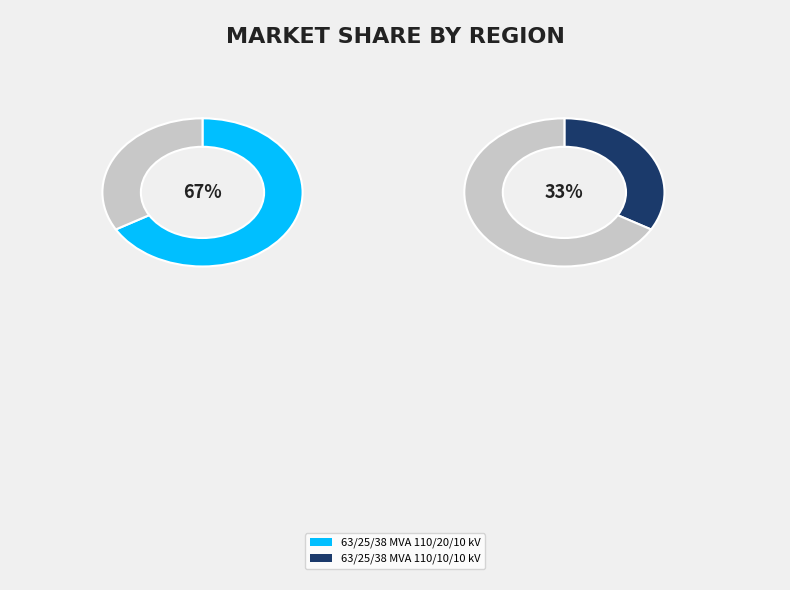

The 63/25/38 MVA 110/20/10 kV slice represents 53% of the pie. True or false?

False